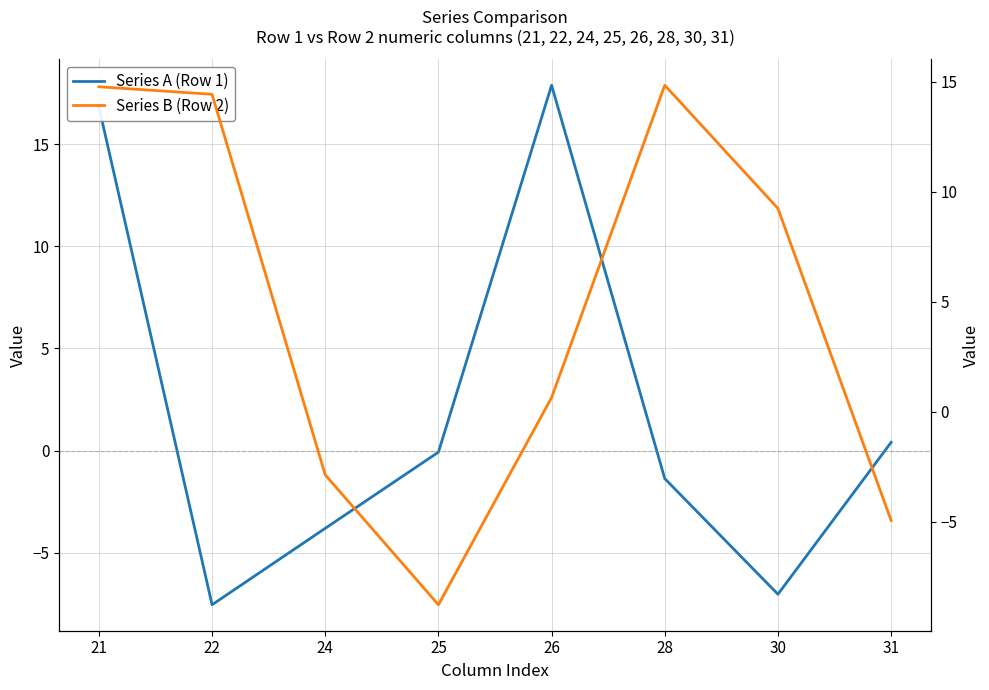

Does the chart have visible grid lines?

Yes